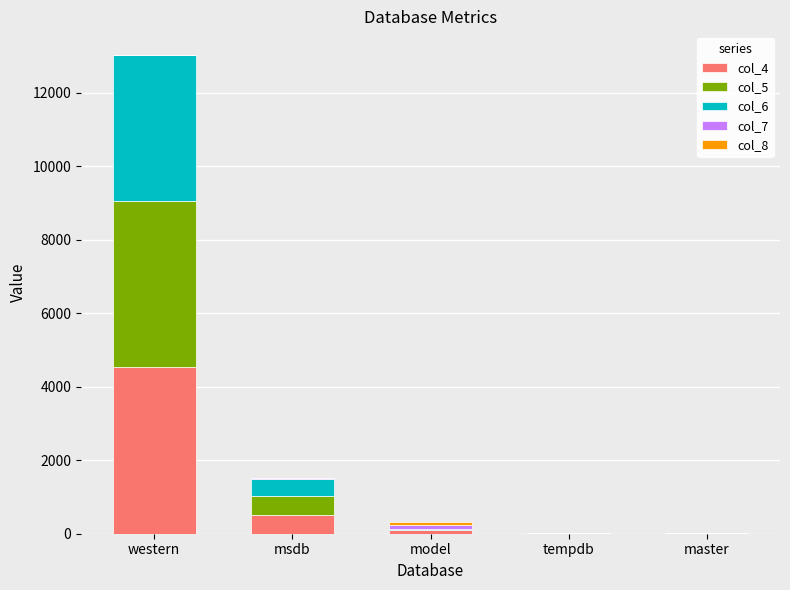

At which category is the sum across all series the highest?

western